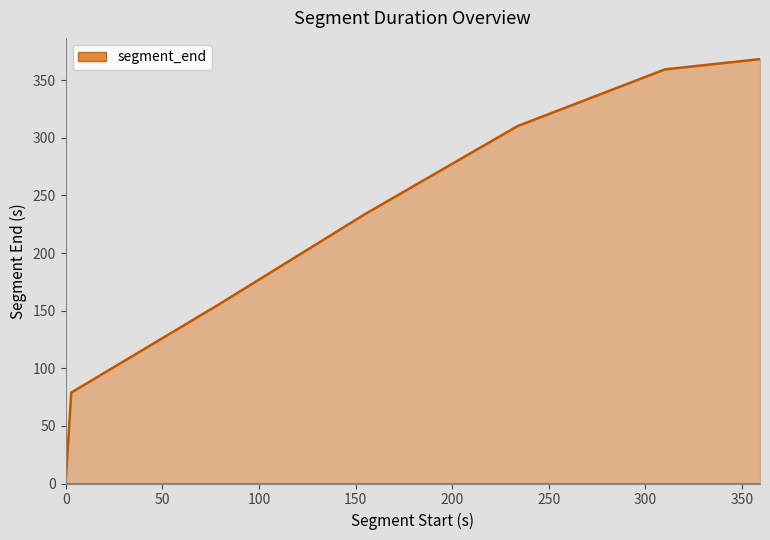

True or false: the data has more than 0 interior local peaks.

False